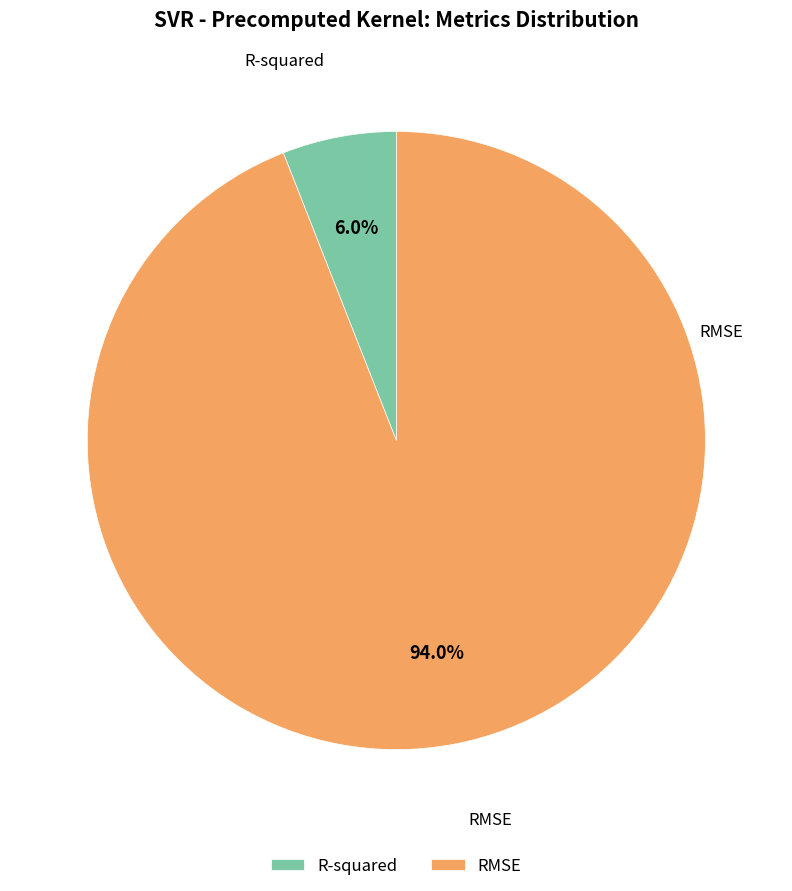

Count the number of slices in the pie.

2